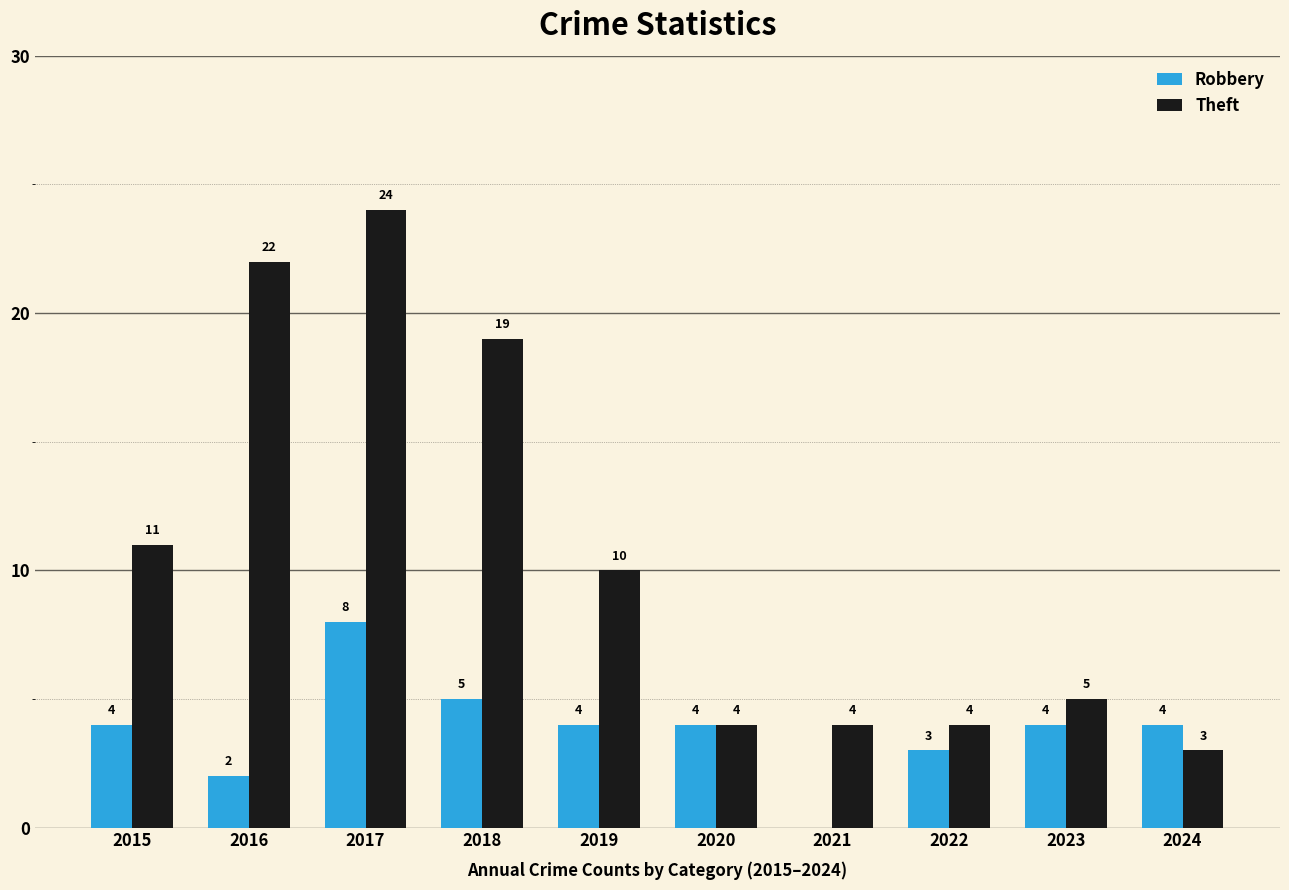

At which label is Theft closest to 13?

2015